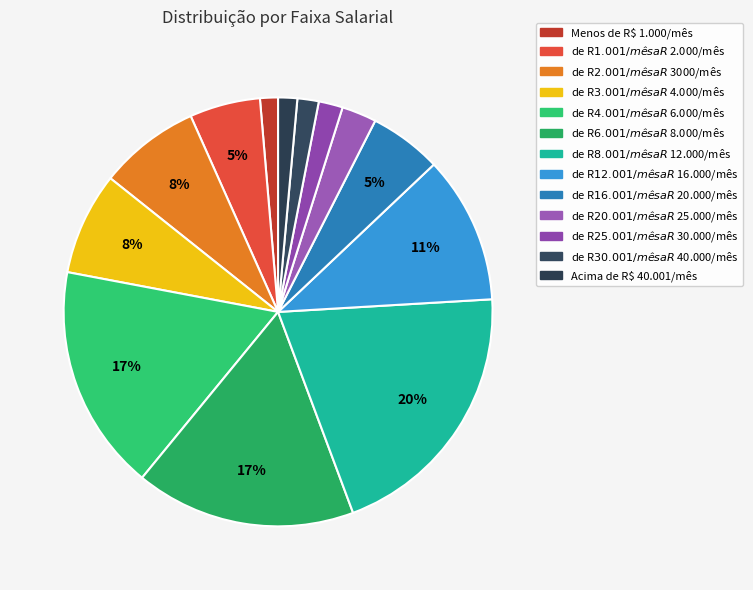

Is there any slice that represents more than half of the pie?

No